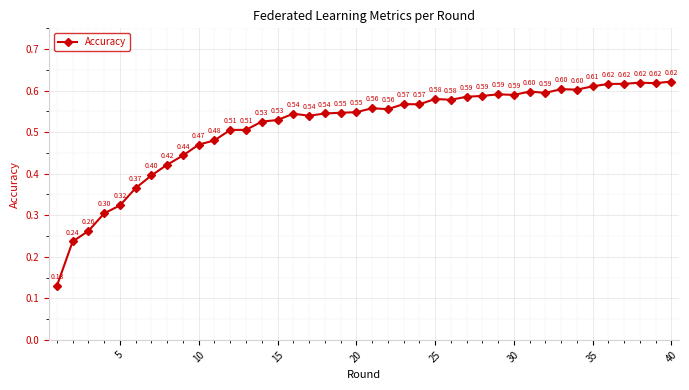

What is the difference between the maximum and second lowest values?

0.4